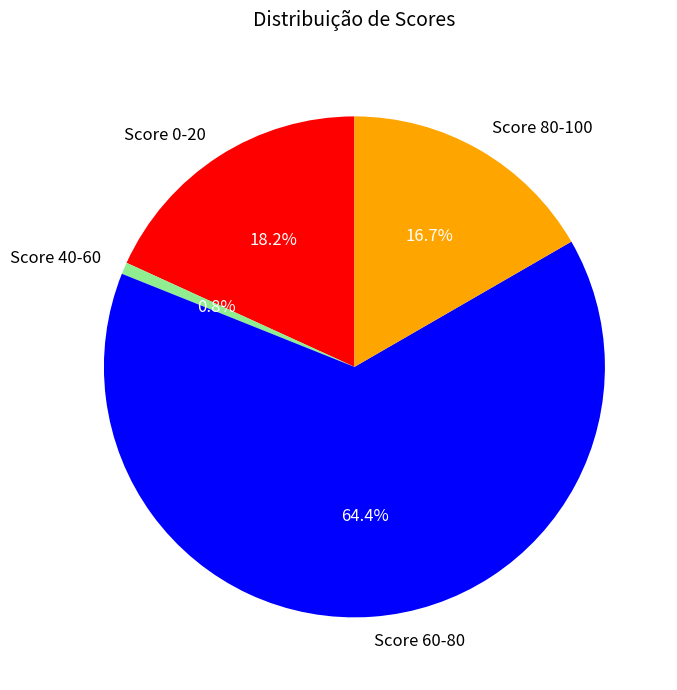

To the nearest percent, what is the difference between the largest and smallest slice percentages?

64%